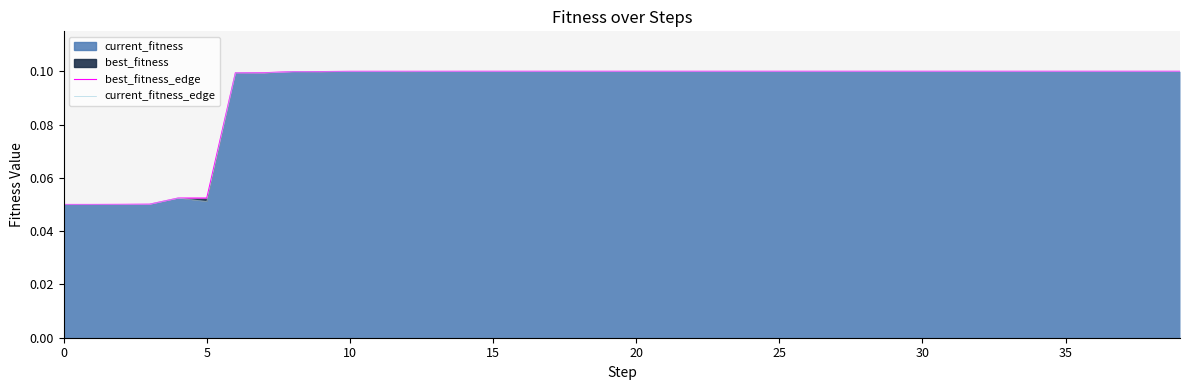

At which label does current_fitness_edge reach its peak?

38